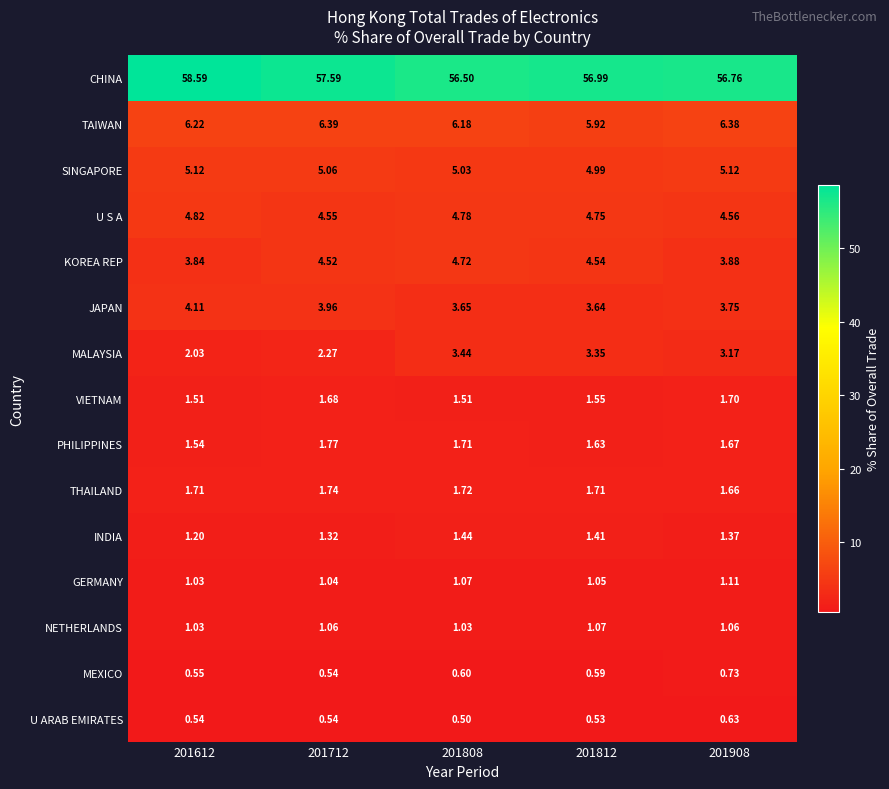

Rank the series by their maximum value, from highest to lowest.

CHINA, TAIWAN, SINGAPORE, U S A, KOREA REP, JAPAN, MALAYSIA, PHILIPPINES, THAILAND, VIETNAM, INDIA, GERMANY, NETHERLANDS, MEXICO, U ARAB EMIRATES